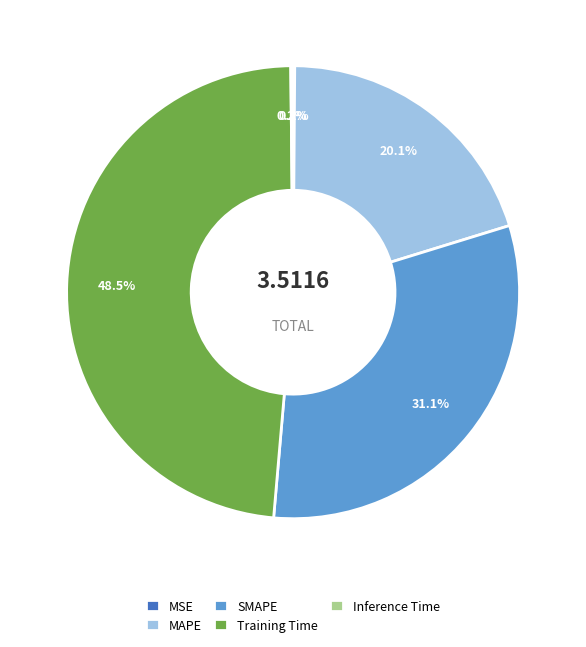

What percentage is NOT represented by SMAPE?

68.9%